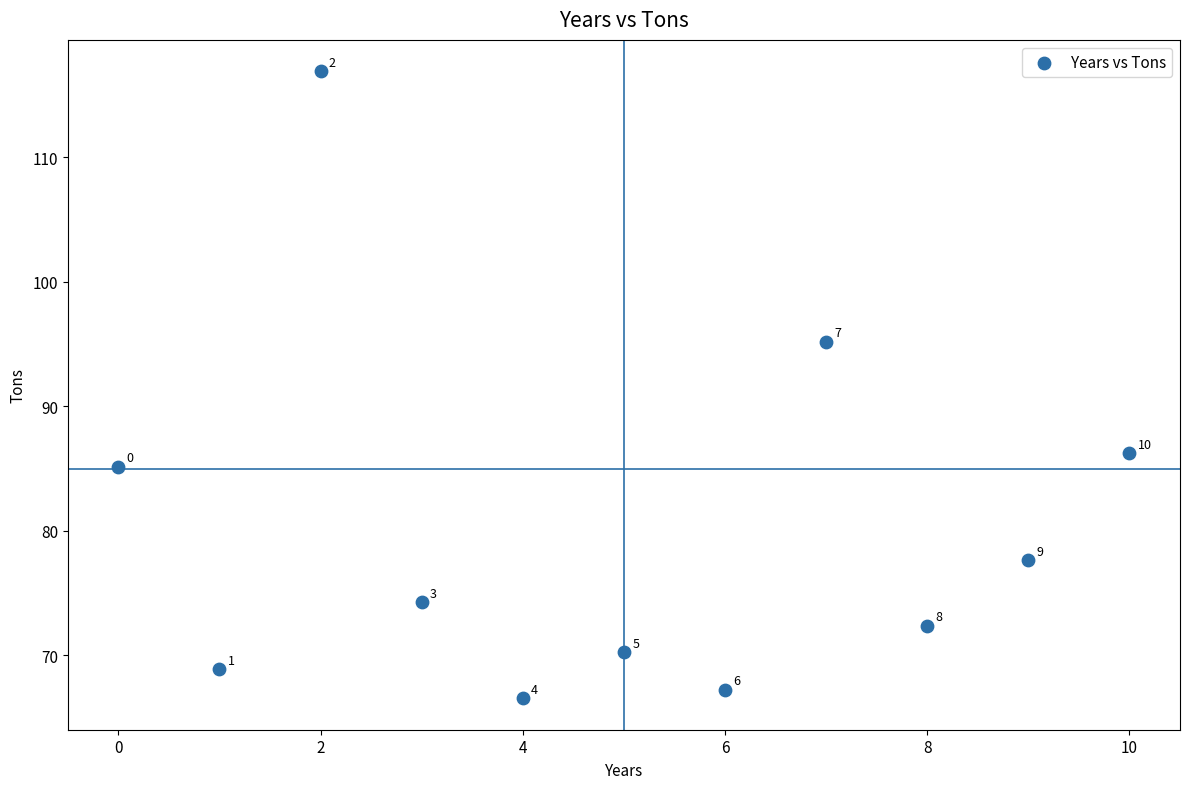

What is the range of X values (max minus min)?

10.0